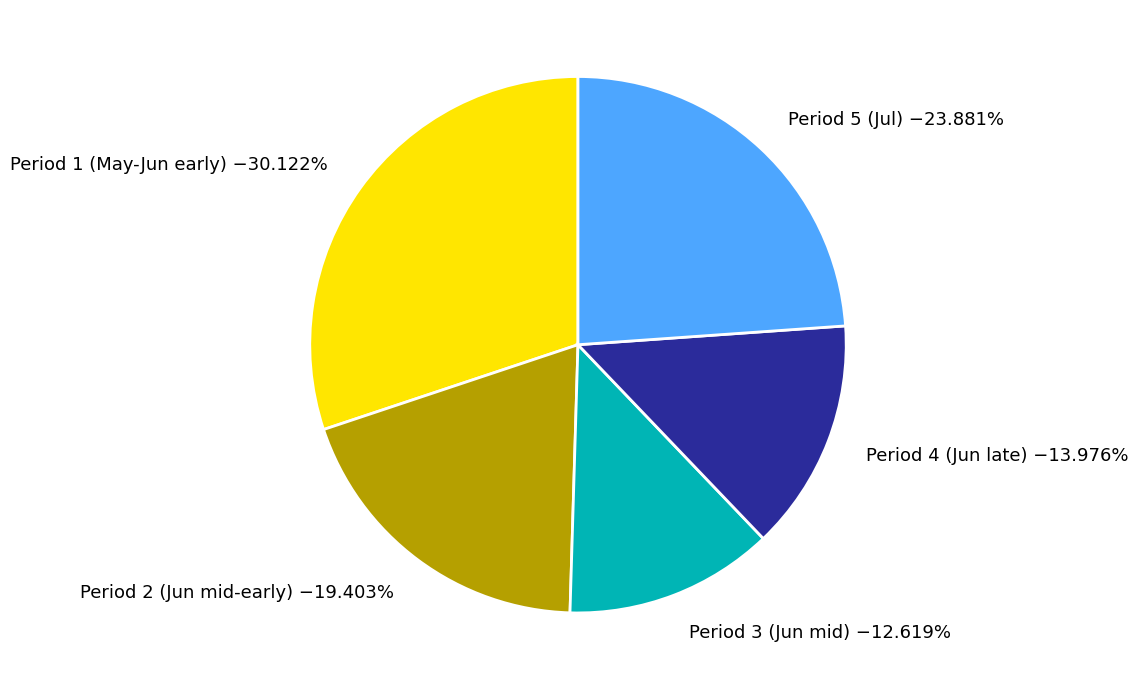

Is the sum of Period 5 (Jul) and Period 3 (Jun mid) greater than half?

No